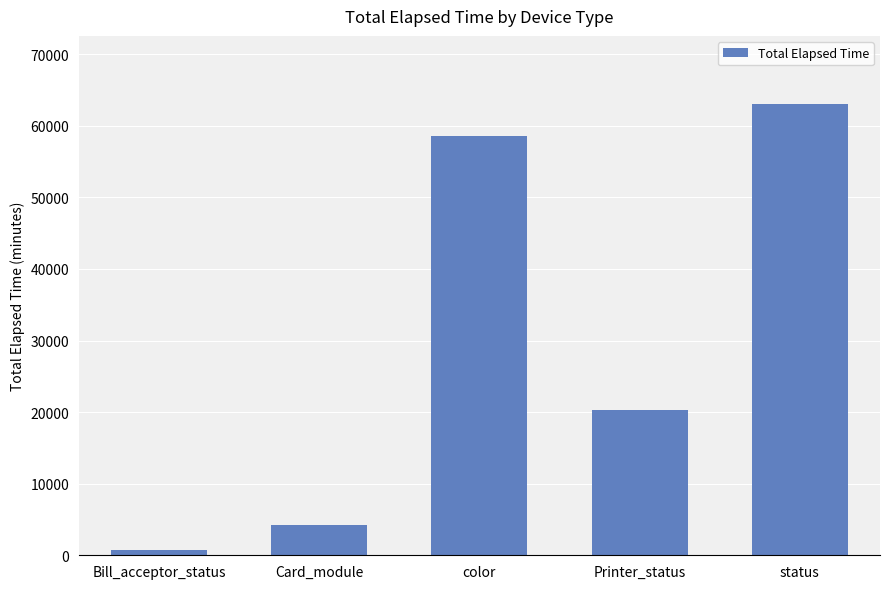

Where does the data first go above 20347?

color